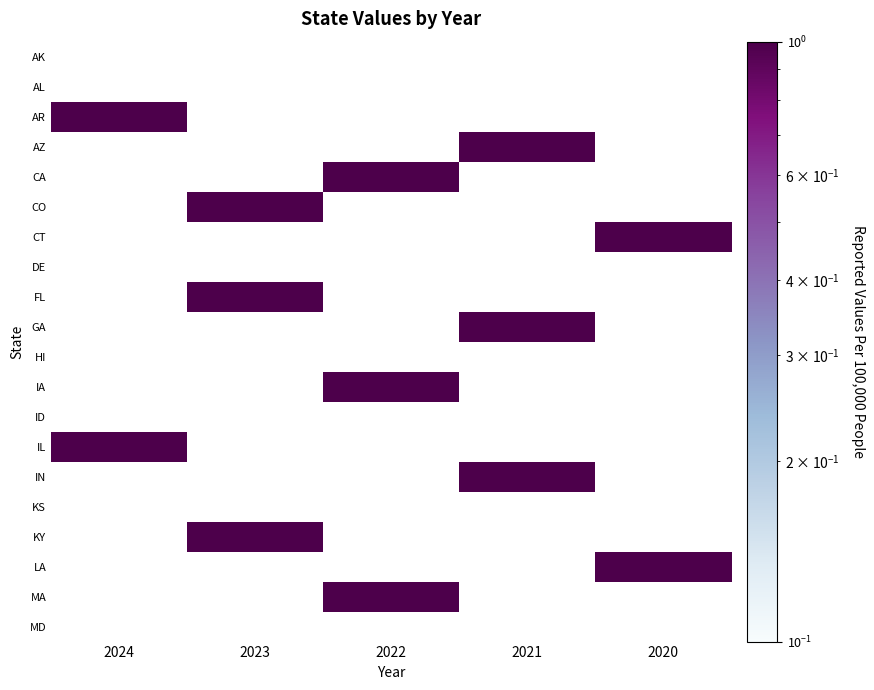

Which category has the highest value across all series?

2024